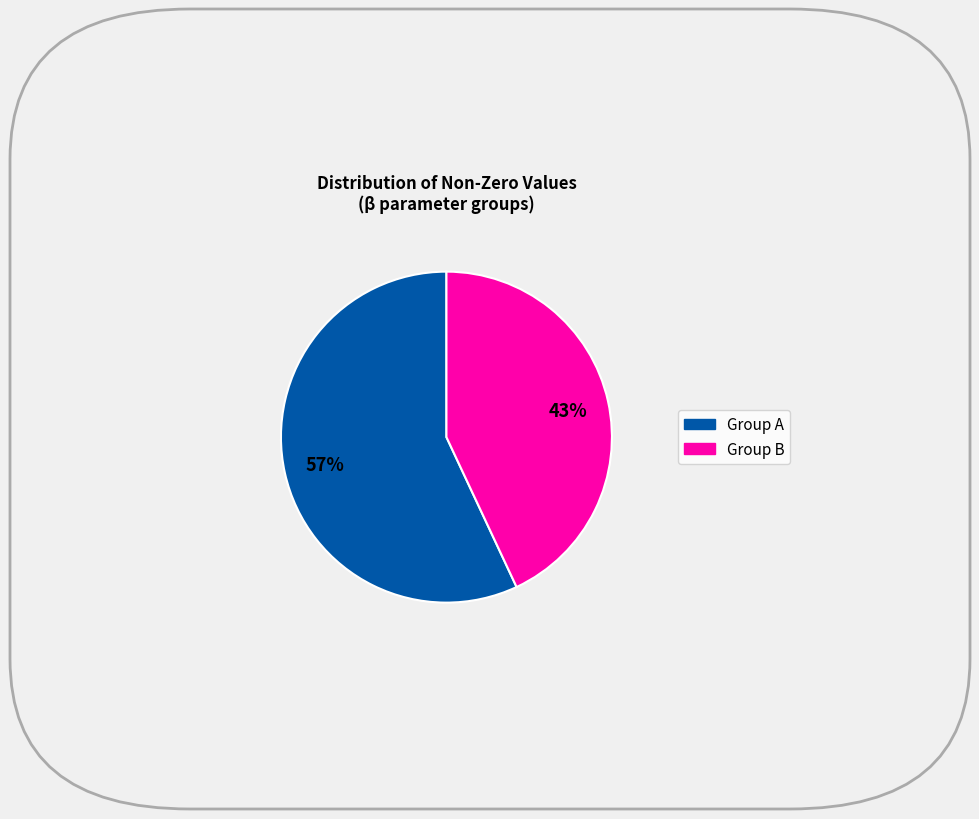

To the nearest percent, what is the difference between the largest and smallest slice percentages?

14%